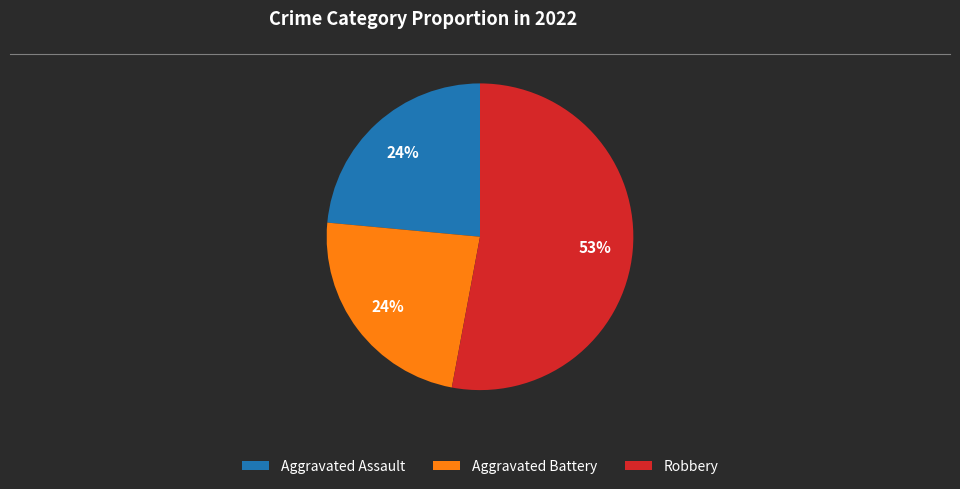

How many slices are in this pie chart?

3